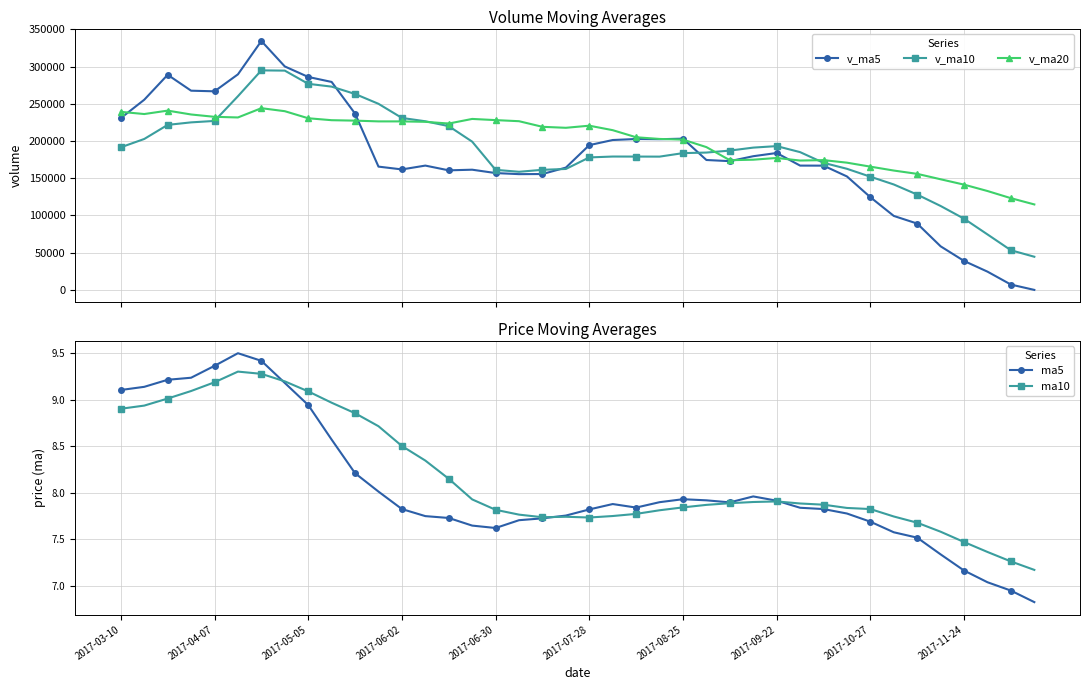

Reading left to right, transcribe all the data shown in this chart.

v_ma5: 230727.7	255381.9	288882.2	267542.8	266694.0	289504.8	334269.6	300102.3	285991.6	279299.1	236772.3	165571.9	161797.5	166951.8	160569.4	161439.5	156917.5	155465.5	155613.2	164262.3	194429.9	201292.7	202645.9	202362.3	203114.6	174464.7	172904.9	179543.5	183850.1	166945.4	166879.3	152374.1	124503.4	99342.8	89067.5	58531.0	38879.0	24521.3	7169.0	0.0
v_ma10: 191498.1	202702.3	221629.2	224996.4	226919.9	260116.2	294825.7	294492.2	276767.2	272996.6	263138.5	249920.7	230949.9	226471.7	219934.2	199105.9	161244.7	158631.5	161282.5	162415.8	177934.7	179105.1	179055.7	178987.8	183688.5	184447.3	187098.8	191094.7	193106.2	185030.0	170672.0	162639.5	152023.5	141596.4	128006.4	112705.1	95626.6	74512.4	53255.9	44533.7
v_ma20: 239135.0	236182.5	240775.1	235586.7	232440.3	231593.3	244038.9	240006.2	230520.0	227913.6	227318.3	226311.5	226289.5	225734.1	223427.1	229611.1	228035.2	226561.9	219024.9	217706.2	220536.6	214512.9	205002.8	202729.7	201811.4	191776.6	174171.7	174863.1	177194.4	173722.9	174303.3	170872.3	165539.6	160292.1	155847.5	148576.2	141362.7	132803.5	123181.0	114781.9
ma5: 9.1	9.1	9.2	9.2	9.4	9.5	9.4	9.2	8.9	8.6	8.2	8.0	7.8	7.7	7.7	7.6	7.6	7.7	7.7	7.8	7.8	7.9	7.8	7.9	7.9	7.9	7.9	8.0	7.9	7.8	7.8	7.8	7.7	7.6	7.5	7.3	7.2	7.0	6.9	6.8
ma10: 8.9	8.9	9.0	9.1	9.2	9.3	9.3	9.2	9.1	9.0	8.9	8.7	8.5	8.3	8.2	7.9	7.8	7.8	7.7	7.7	7.7	7.7	7.8	7.8	7.8	7.9	7.9	7.9	7.9	7.9	7.9	7.8	7.8	7.7	7.7	7.6	7.5	7.4	7.3	7.2